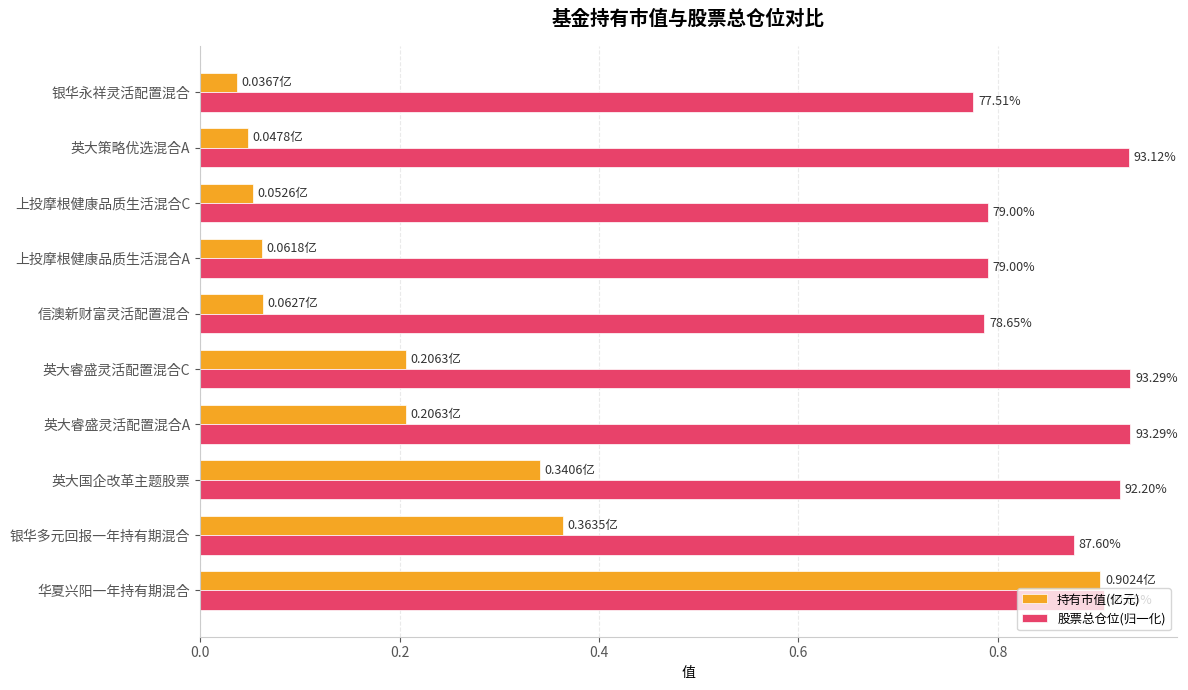

What are all the series names shown in the legend?

持有市值(亿元), 股票总仓位(归一化)